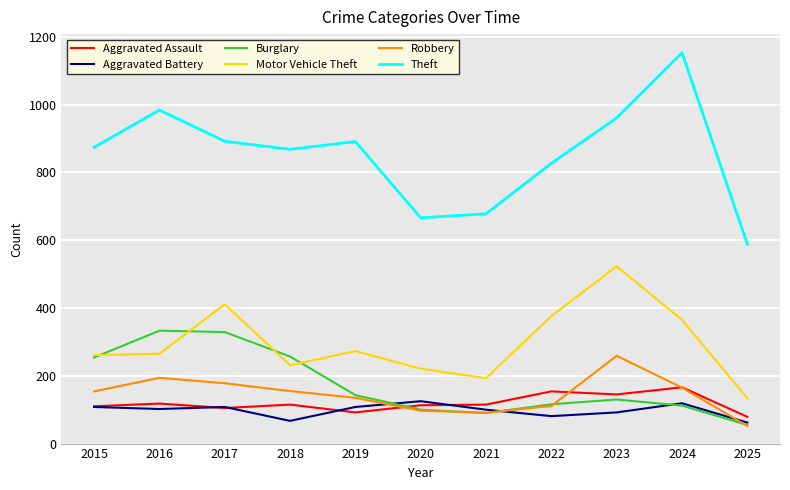

At how many categories does at least one series exceed 165?

11